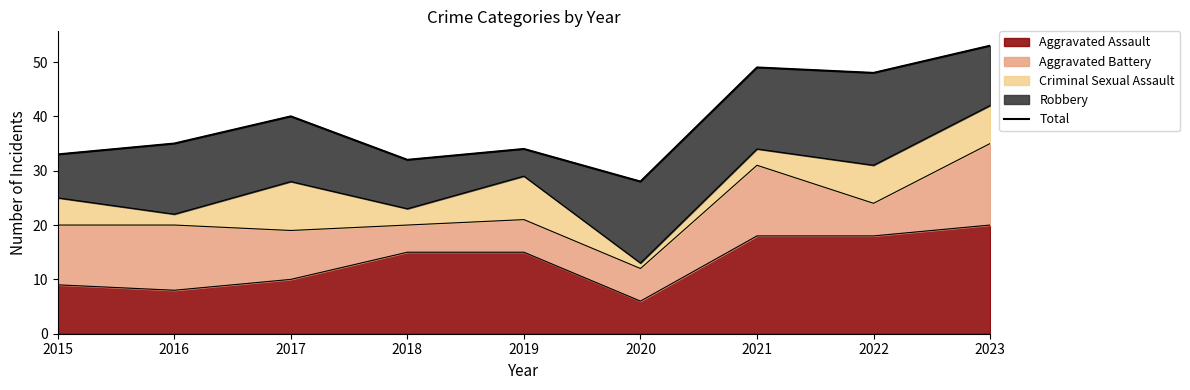

What is the difference between the second highest and second lowest values?

17